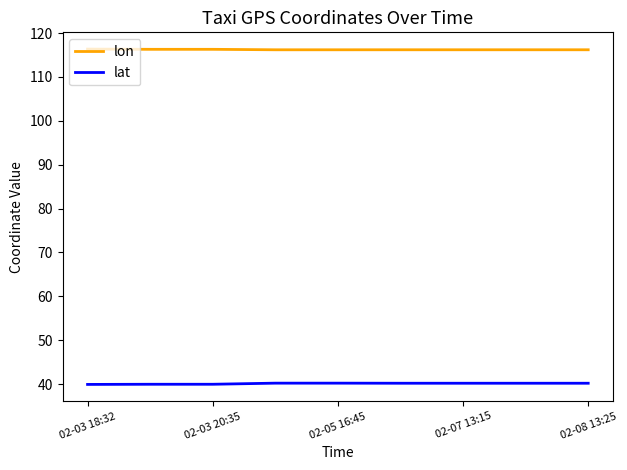

Rank the series by their maximum value, from lowest to highest.

lat, lon